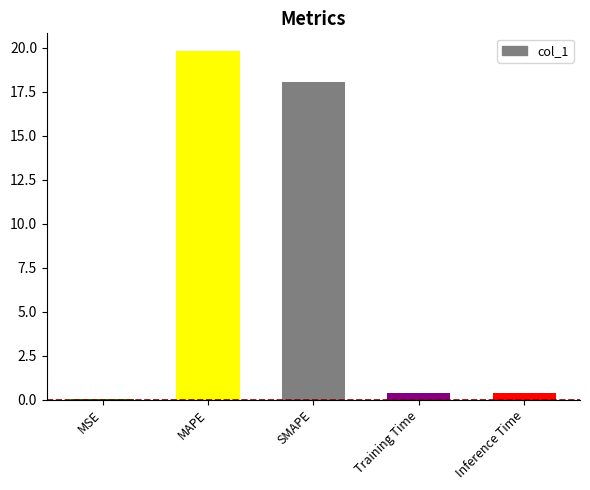

Are the bars horizontal?

No